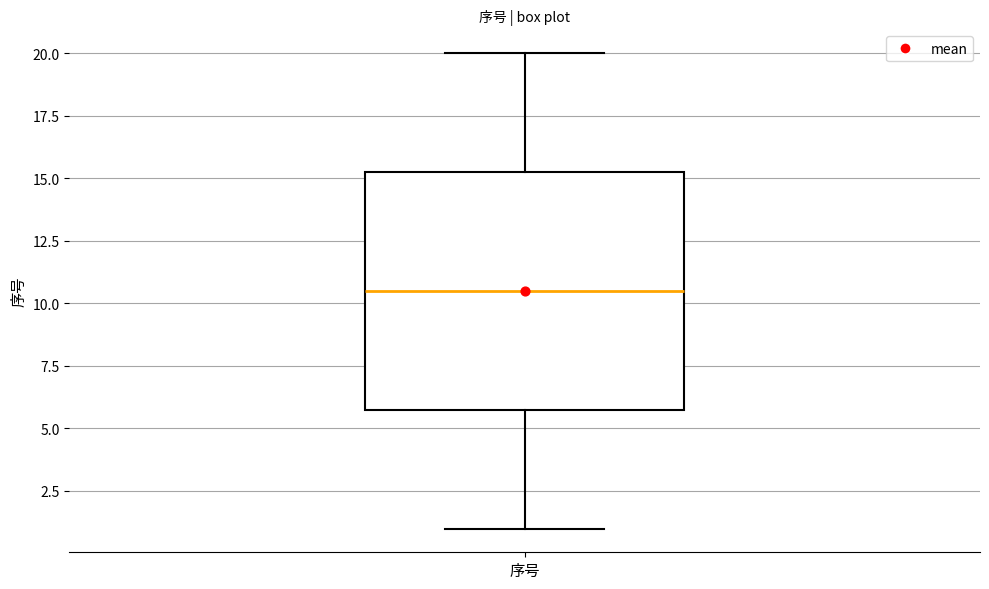

Read this box plot against the y-axis: the position of the median line, the range covered by the box, and the ends of both whiskers. The values are not printed on the chart, so give them approximately, as read against the axis.

median 10.5, box 6.0 to 15.5, whiskers 1.0 to 20.0